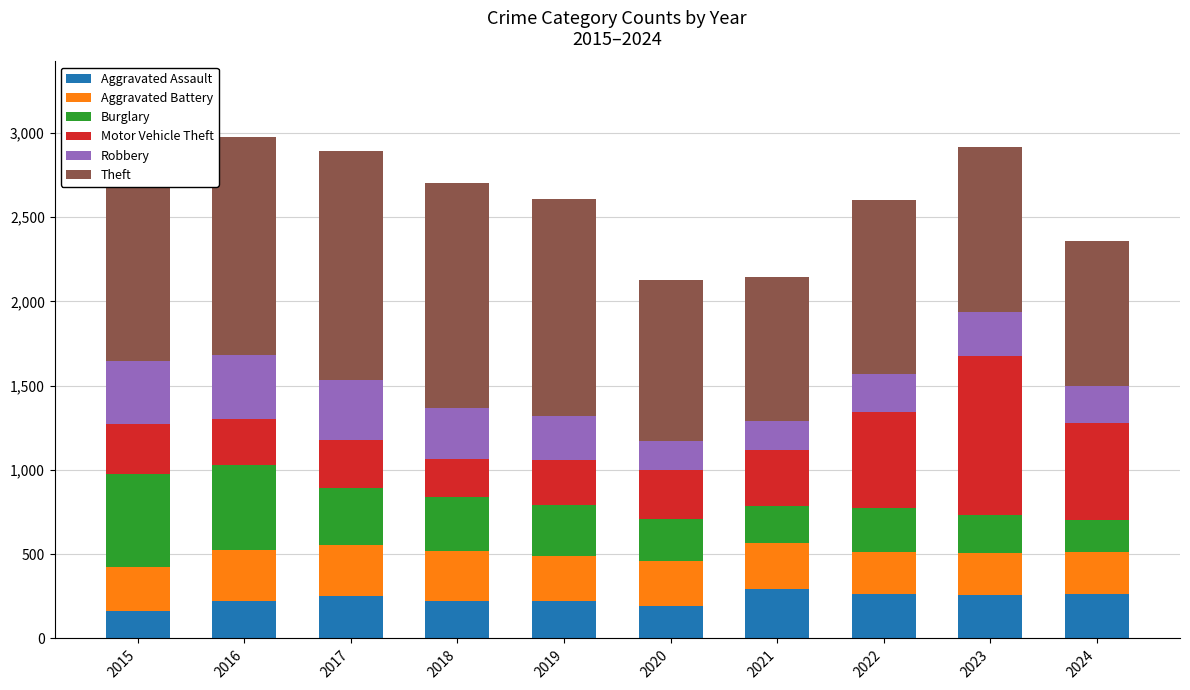

Does the chart contain any negative values?

No